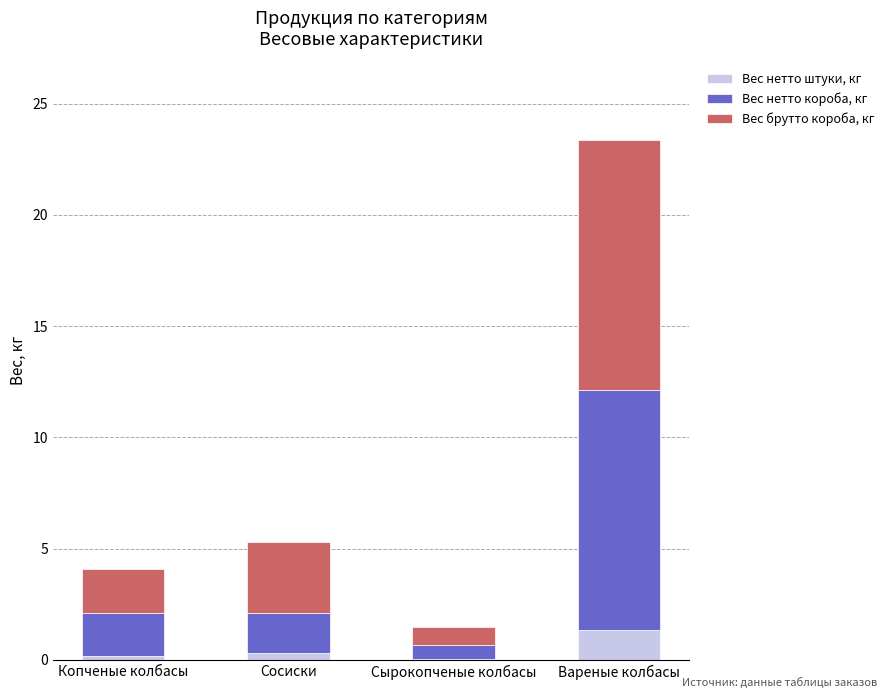

True or false: Вес нетто штуки, кг has a value of 0.2 at Копченые колбасы.

True